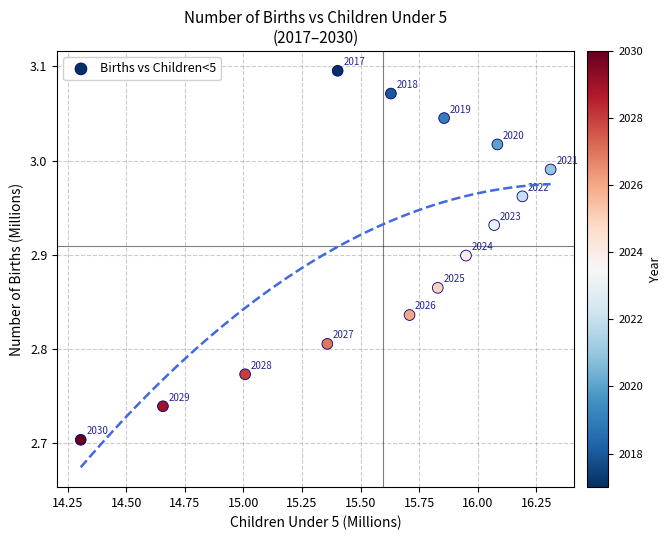

What is the range of Y values (max minus min)?

0.4